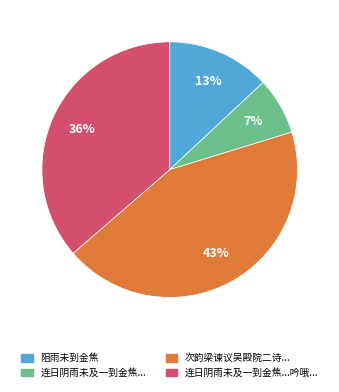

Is it true that 次韵梁谏议吴殿院二诗... is 38% of the pie?

False